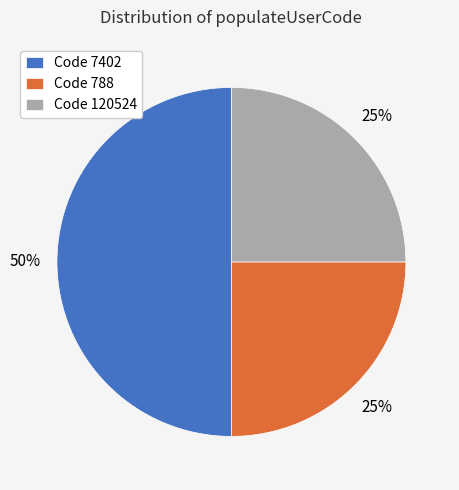

What is the ratio of the value at Code 7402 to the value at Code 788?

2.0